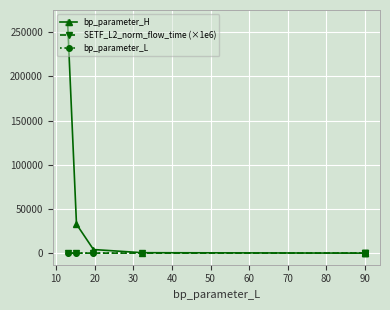

How many lines are shown in the chart?

3